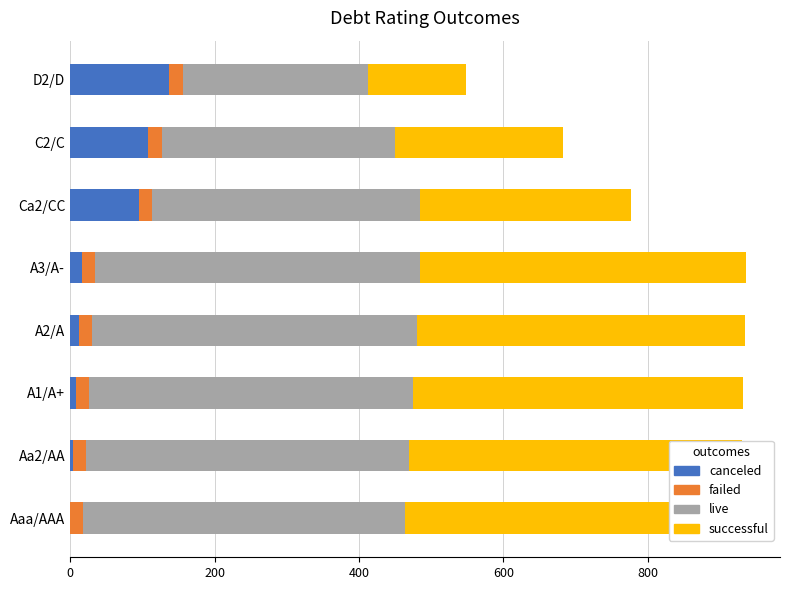

What is the difference between the highest and lowest values at 0?

464.3